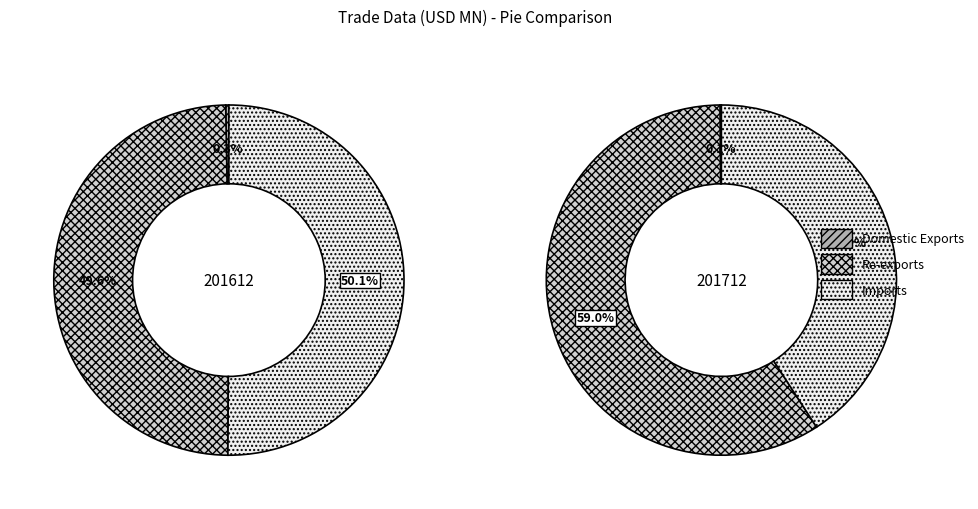

What percentage do 2 and values_201612 together represent?

50.4%